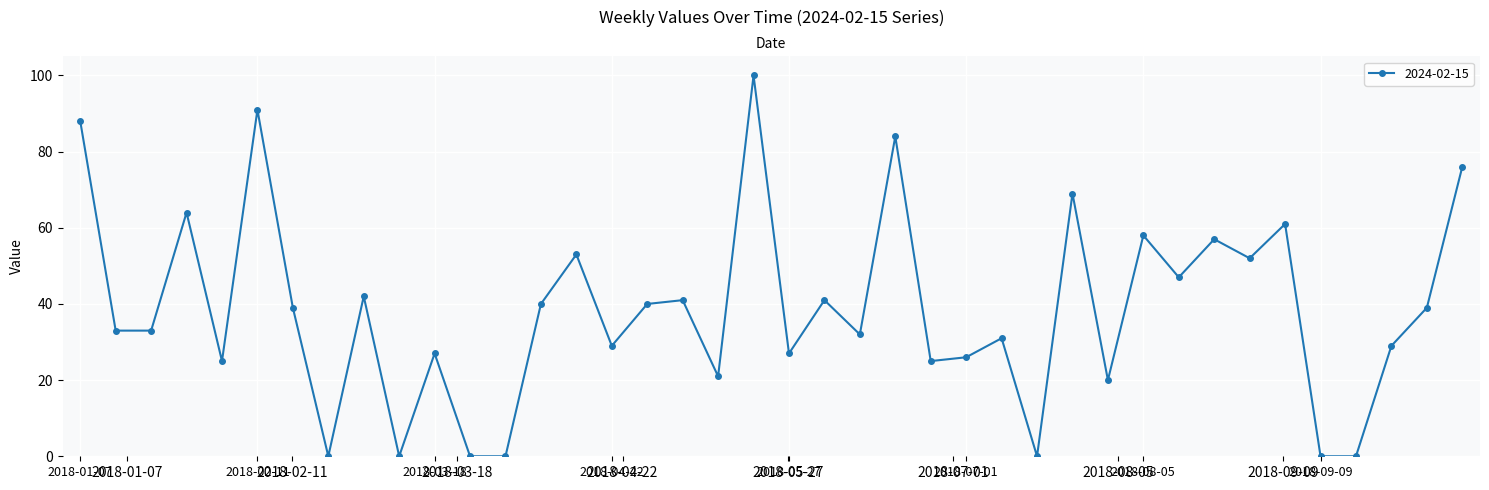

Which has a higher value, 2018-07-01 or 2018-06-10?

2018-06-10